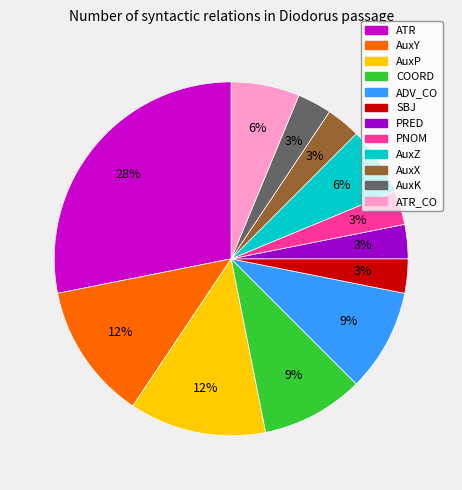

To the nearest percent, what is the difference between the AuxP and ATR slice percentages?

16%